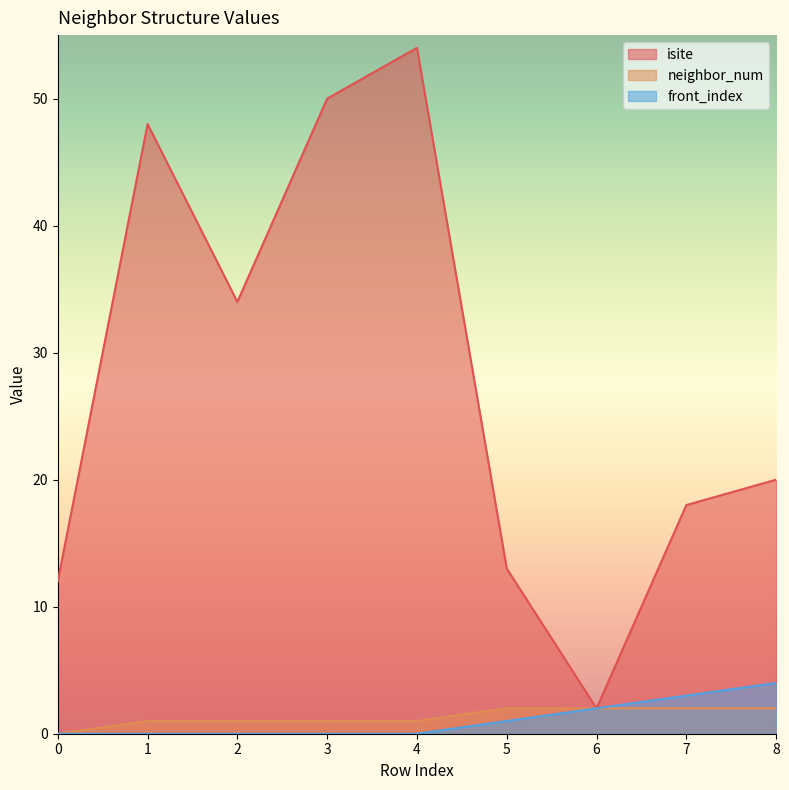

True or false: neighbor_num and isite cross at least once.

False